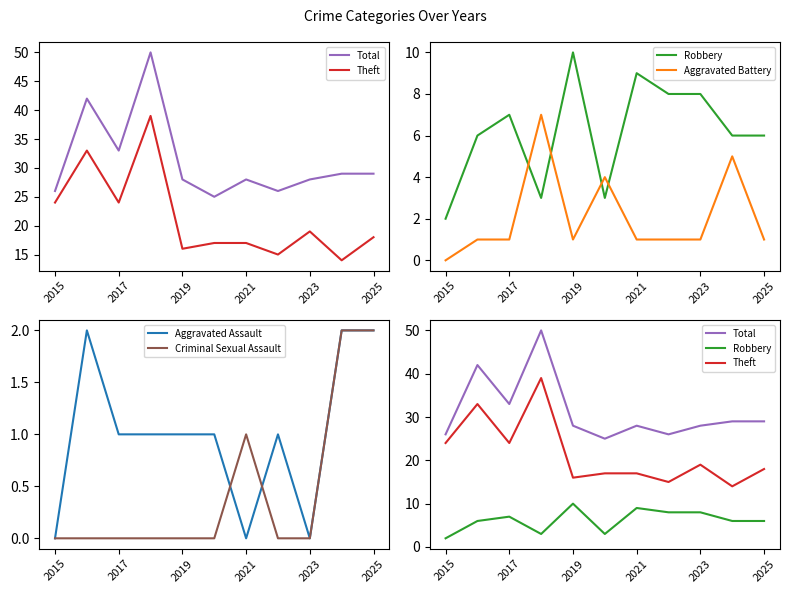

Is it true that Criminal Sexual Assault equals -1 at 2019?

False